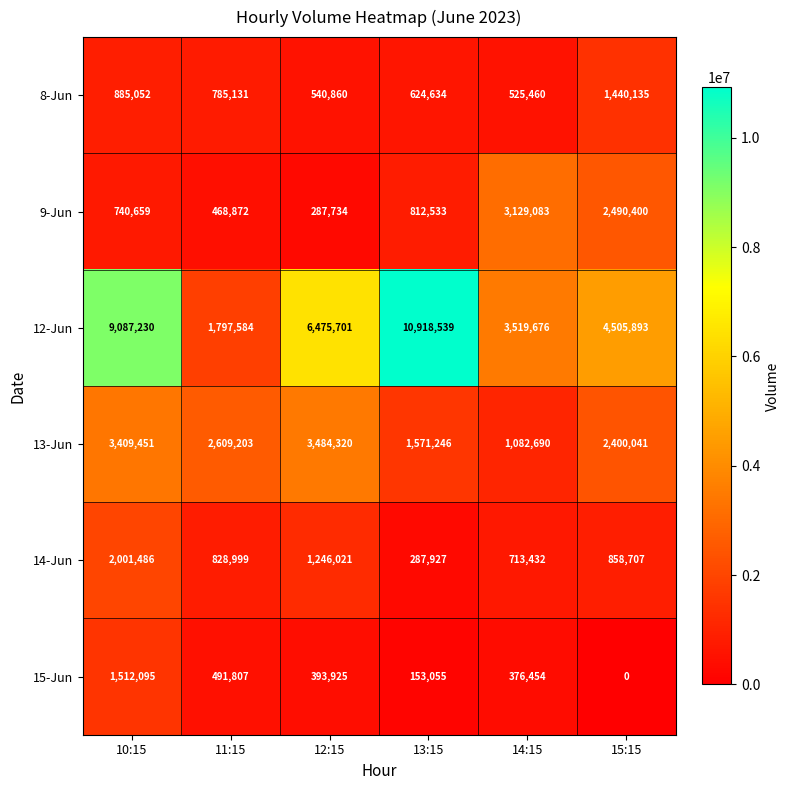

What is the difference between the maximum and minimum values in the 8-Jun series?

914675